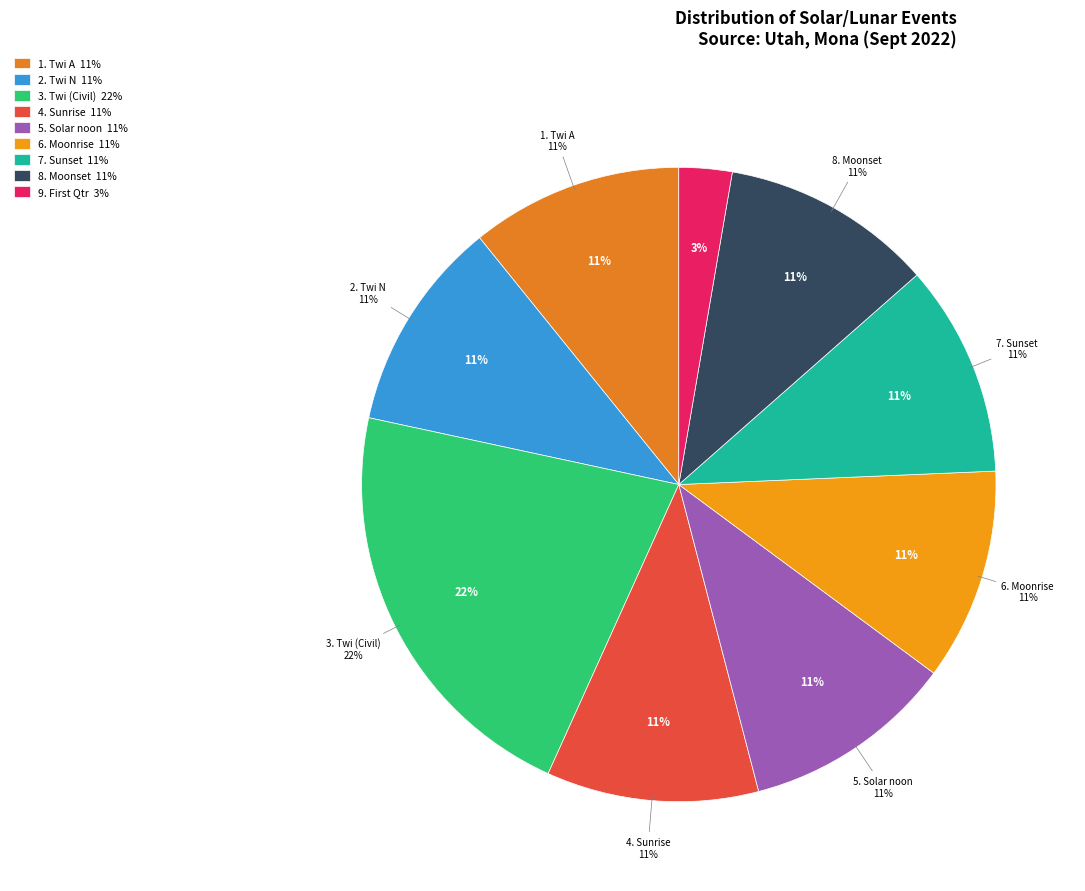

Is it true that Solar noon is 1% of the pie?

False